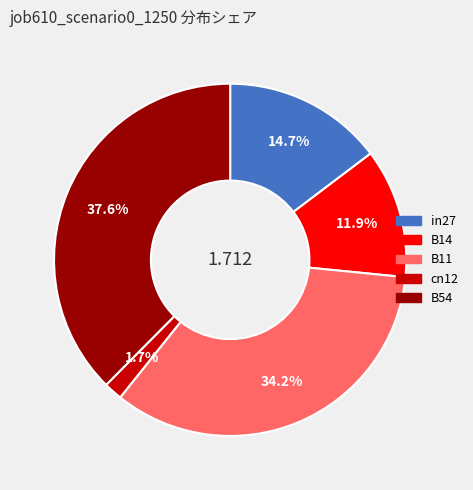

To the nearest percent, what percentage of the pie is B14?

12%